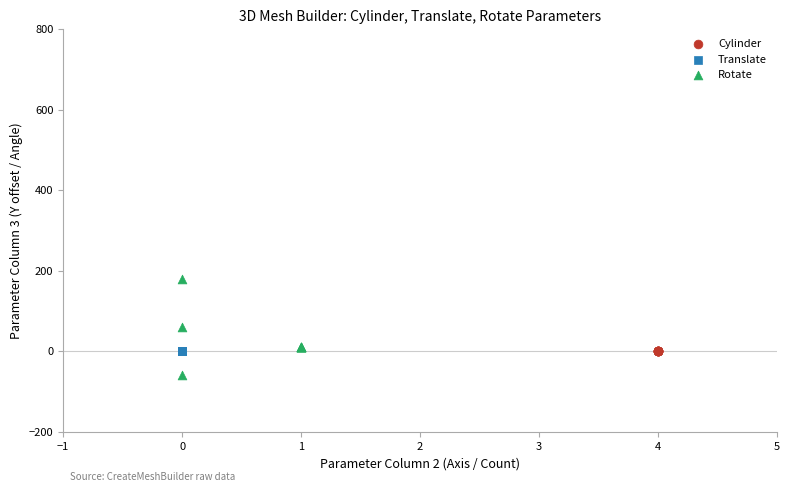

Which series reaches the minimum Y coordinate?

Rotate